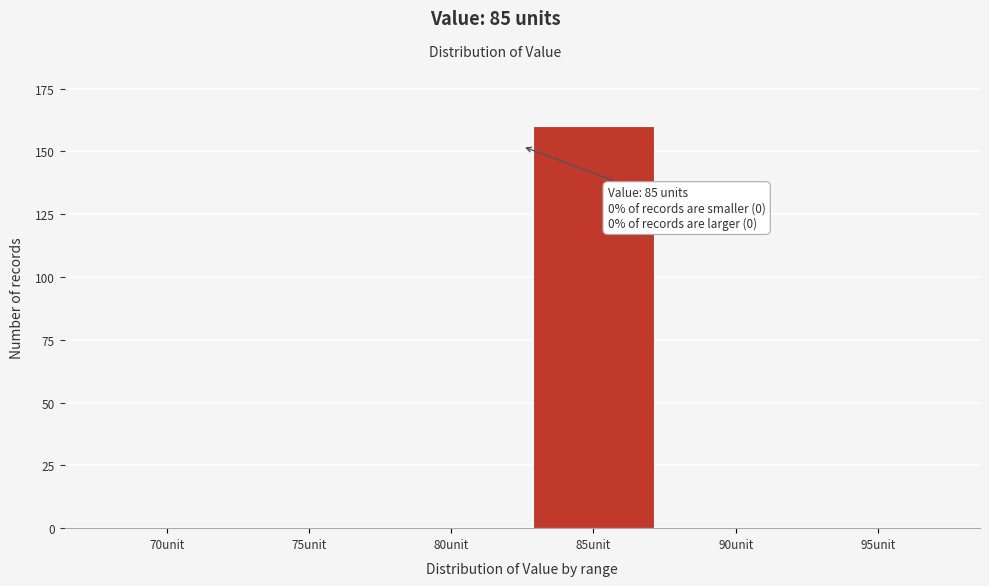

Reading left to right, what are all the values shown in this chart?

70unit=0	75unit=0	80unit=0	85unit=160	90unit=0	95unit=0